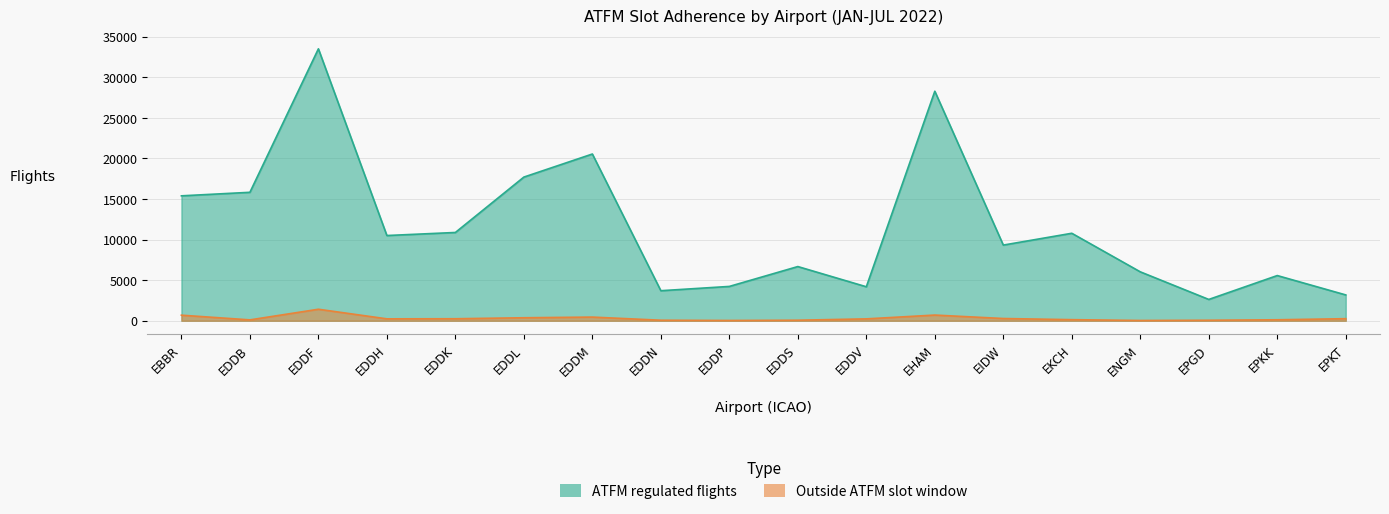

What is the sum of the ATFM regulated flights values at EKCH and EDDF?

44300